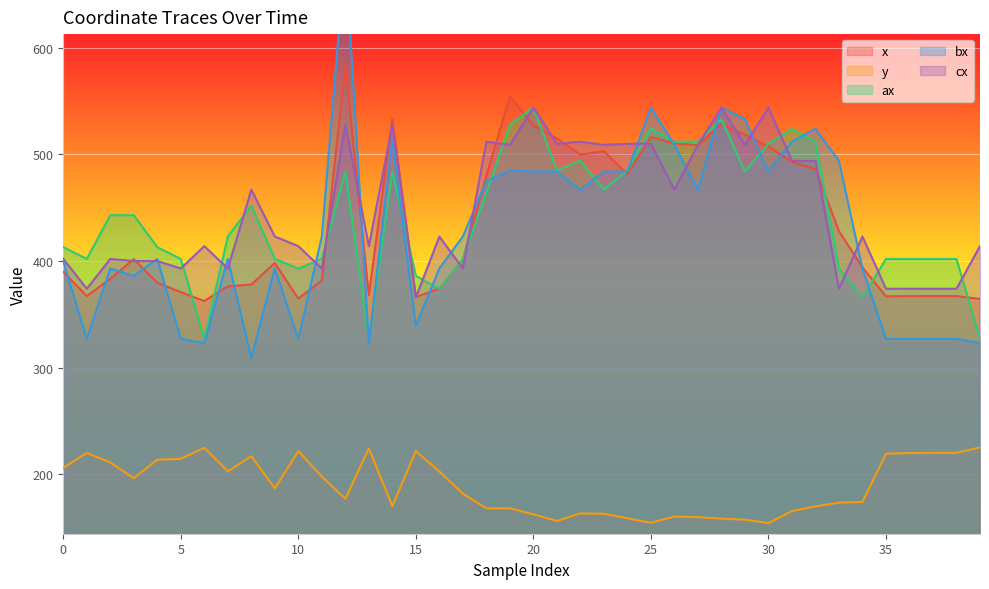

How many distinct data groups are displayed?

5